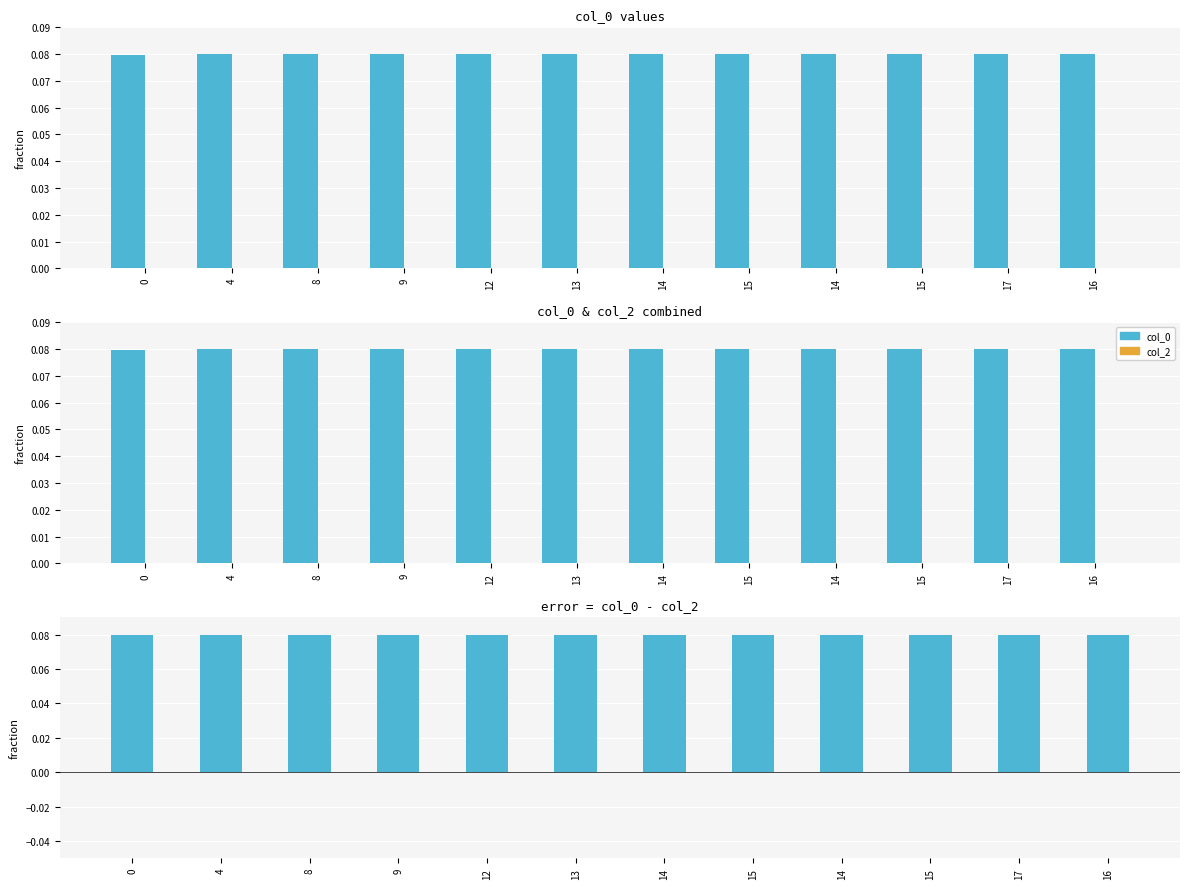

Does the chart contain any negative values?

No